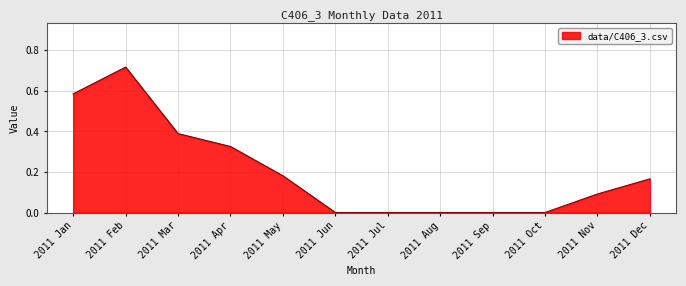

The chart shows a value of 0.5 at 2011 Feb. True or false?

False